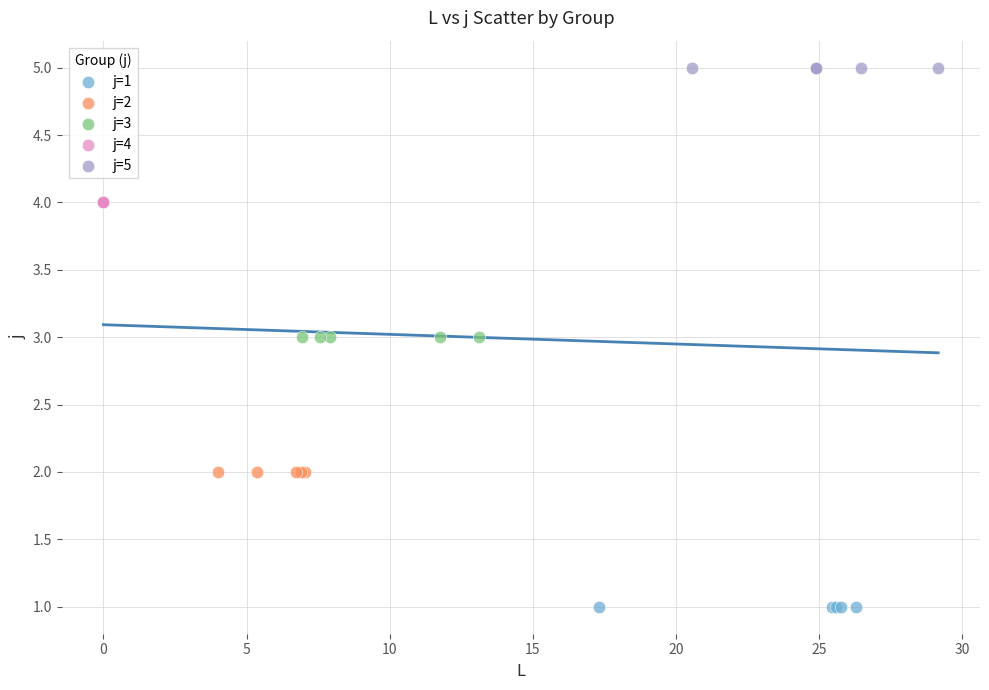

Which series contains the highest Y value?

j=5